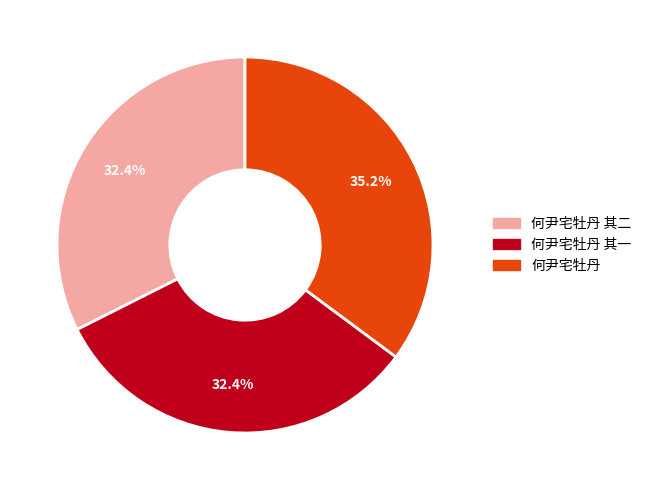

Is there a majority slice in this chart?

No